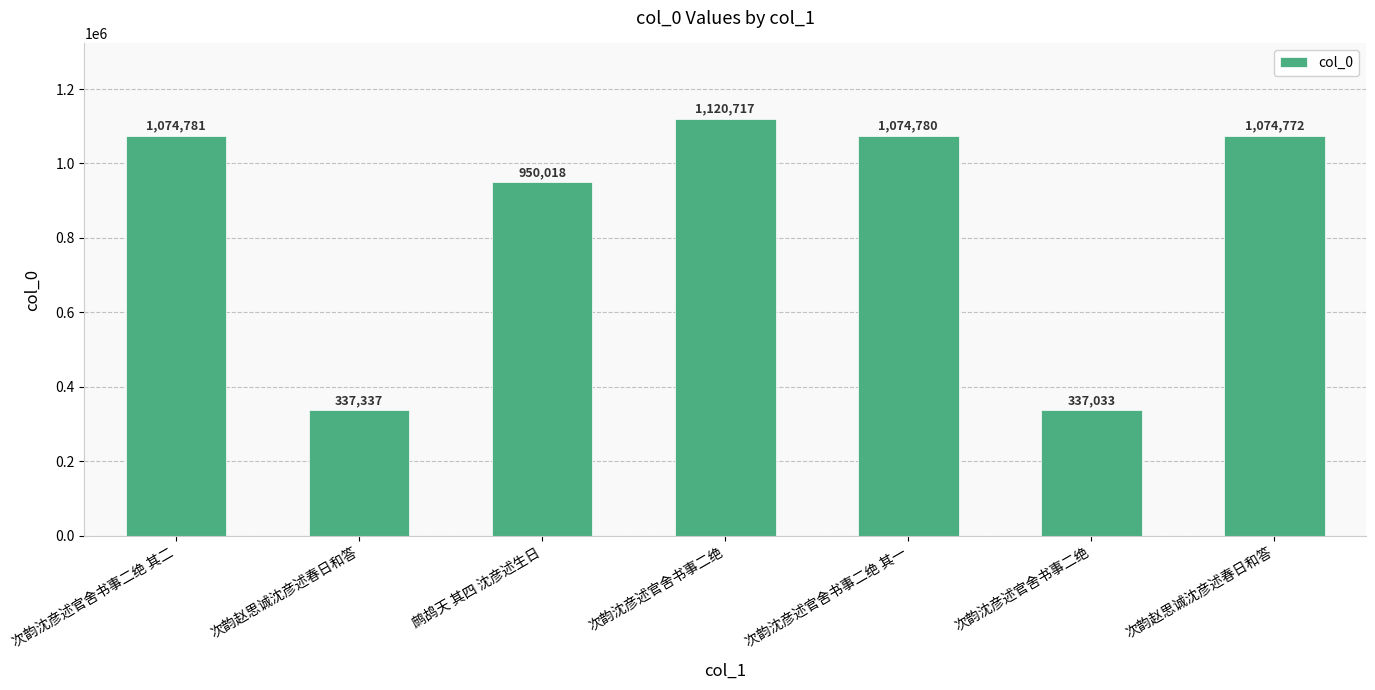

What is the sum of the values at 次韵沈彦述官舍书事二绝 and 次韵赵思诚沈彦述春日和答?

674370